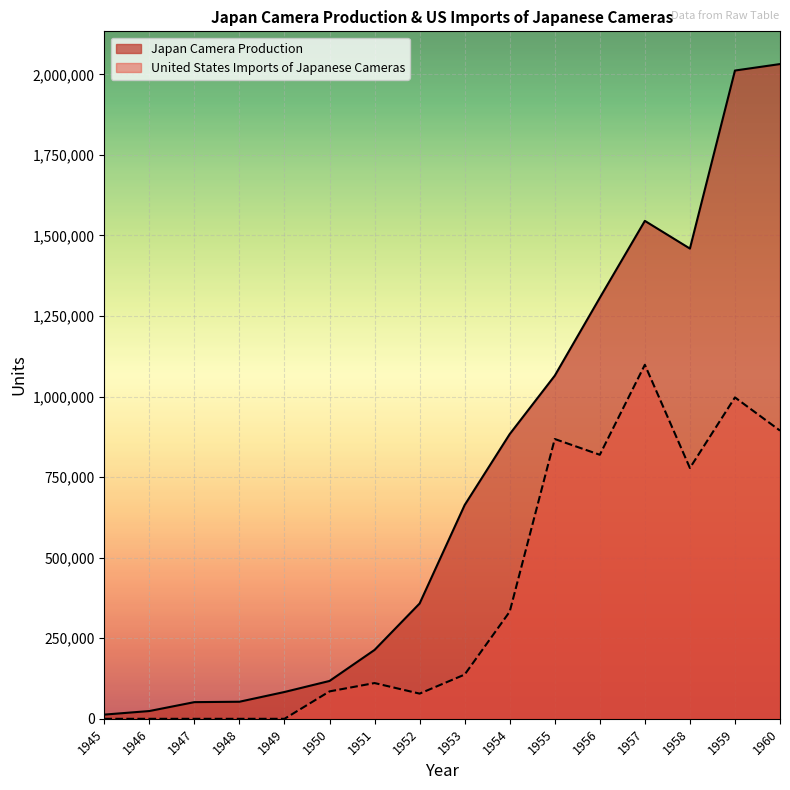

Reading left to right, transcribe all the data shown in this chart.

Japan Camera Production: 1945=13082	1946=24145	1947=51772	1948=53016	1949=83243	1950=117481	1951=213840	1952=357918	1953=663484	1954=883600	1955=1064902	1956=1306600	1957=1545245	1958=1459302	1959=2011785	1960=2031849
United States Imports of Japanese Cameras: 1945=0	1946=0	1947=0	1948=0	1949=0	1950=85100	1951=111000	1952=78200	1953=137300	1954=332600	1955=868300	1956=819400	1957=1098700	1958=778400	1959=997400	1960=894400